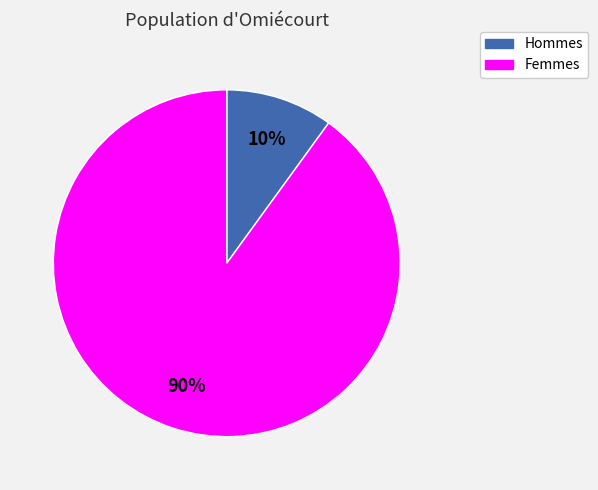

Does any single category account for the majority?

Yes